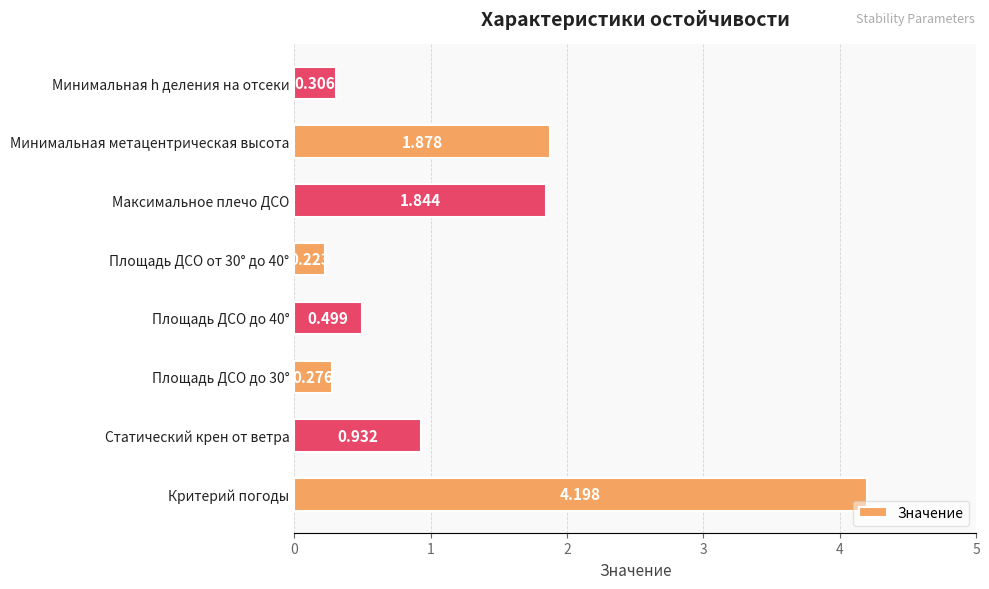

Between Площадь ДСО до 40° and Статический крен от ветра, which is larger?

Статический крен от ветра